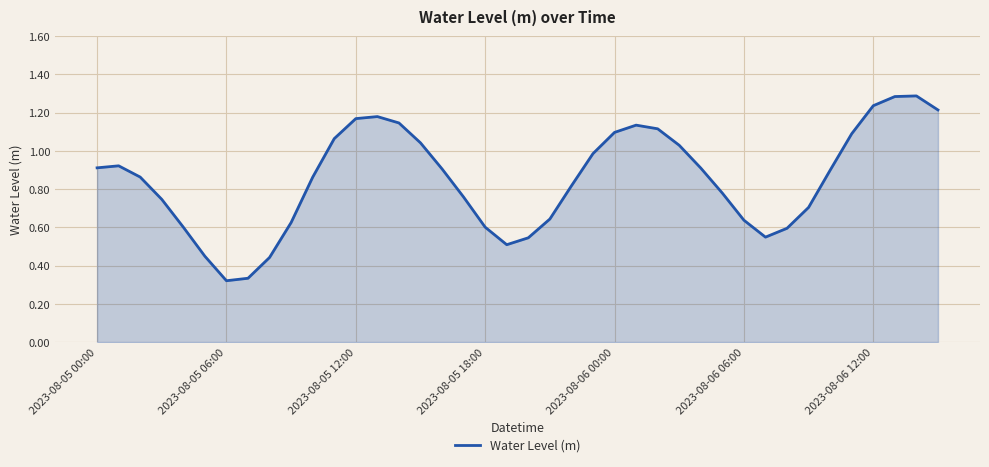

Does the chart display data point markers on the line(s)?

No